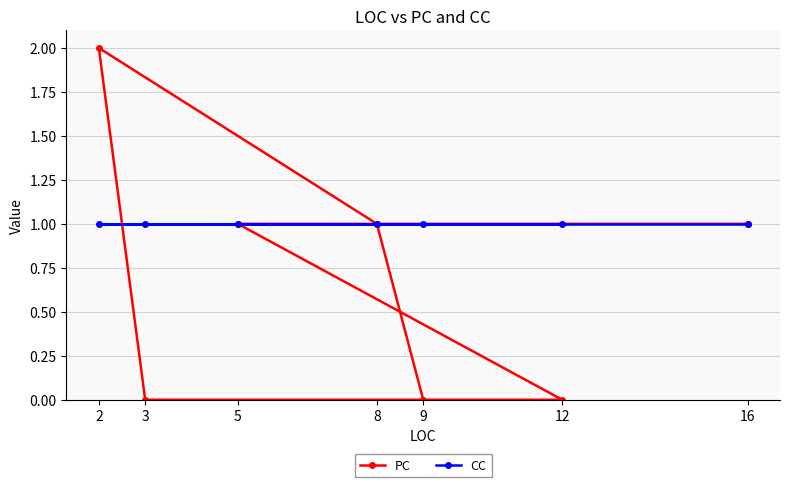

At which label does PC first exceed 1?

2